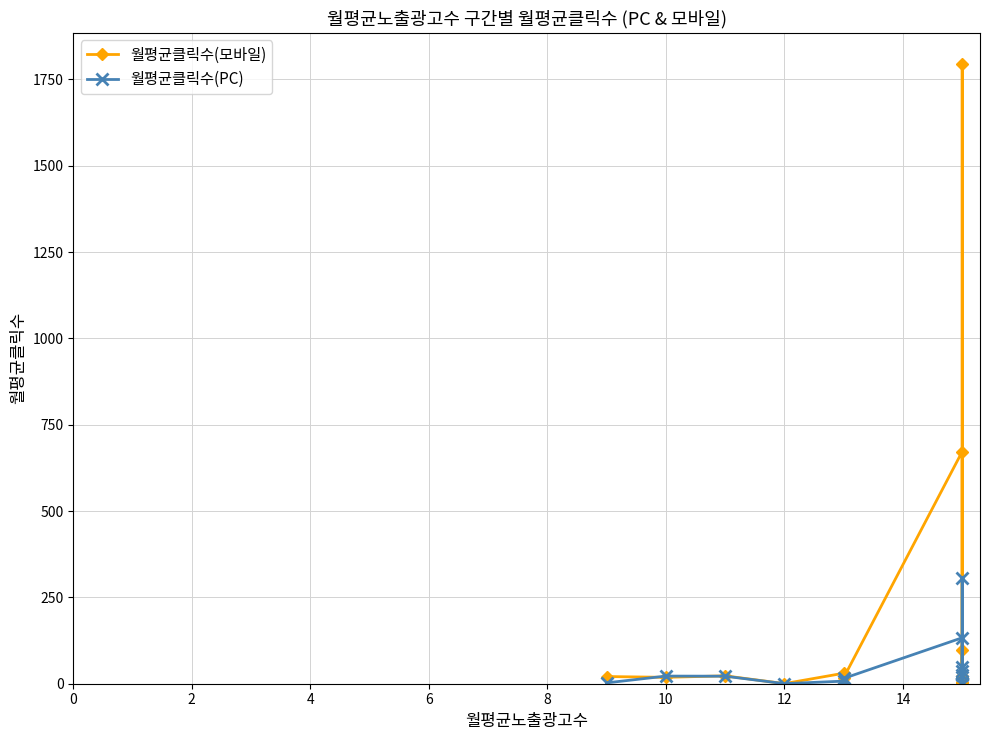

Is this an area chart (filled region under the line)?

No